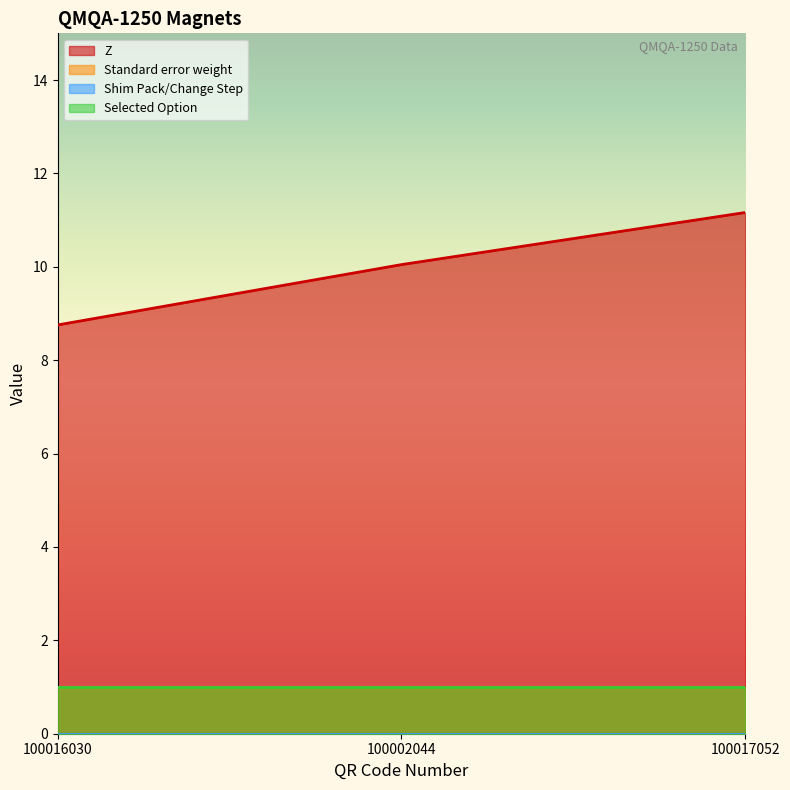

Which category has the lowest value in the Z series?

100016030